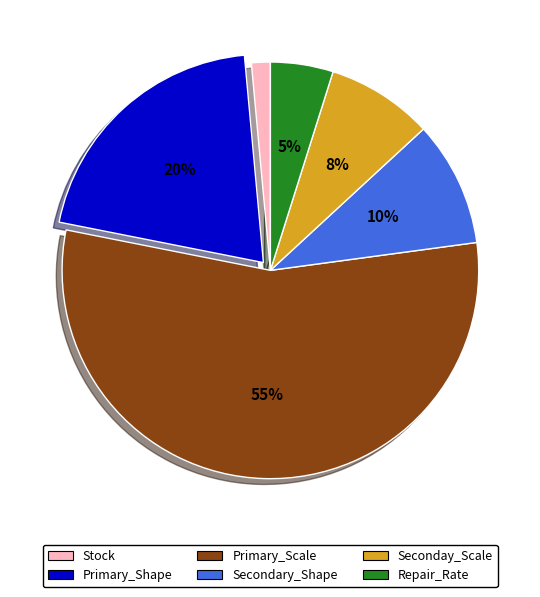

Which slice is the smallest?

Stock